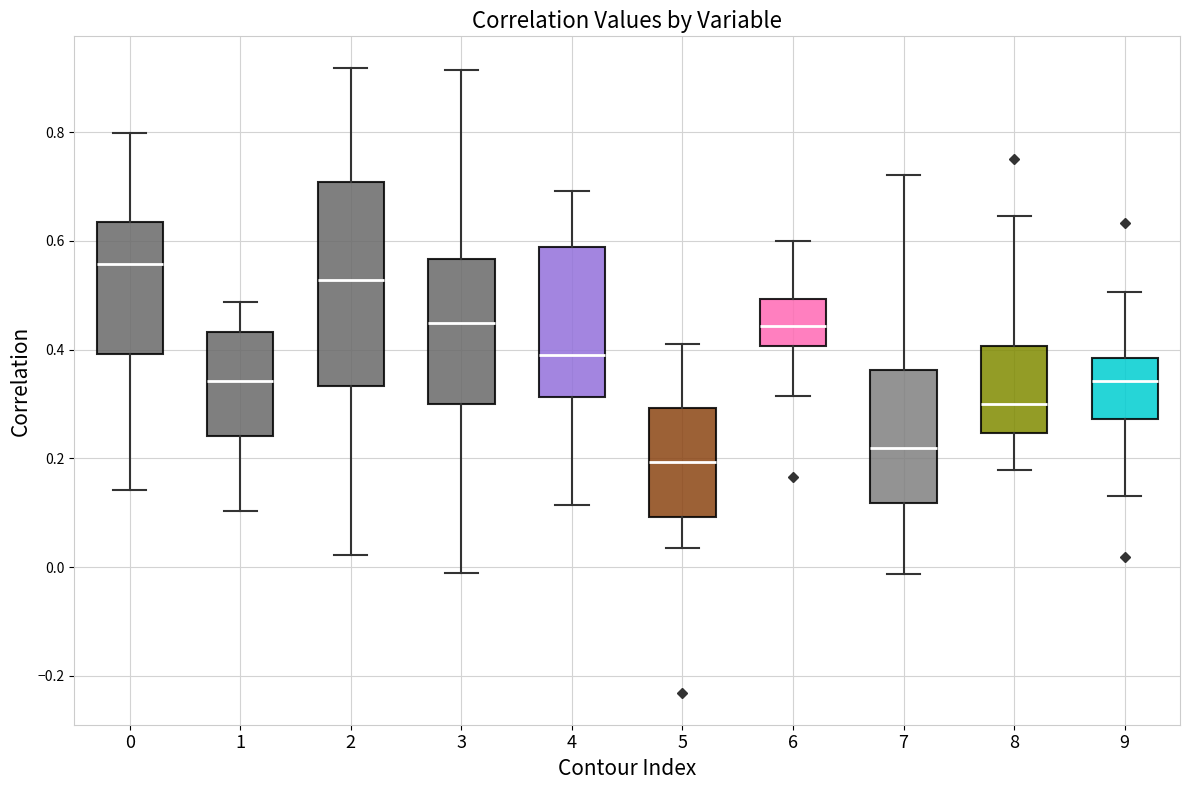

Which box has the highest median line?

0